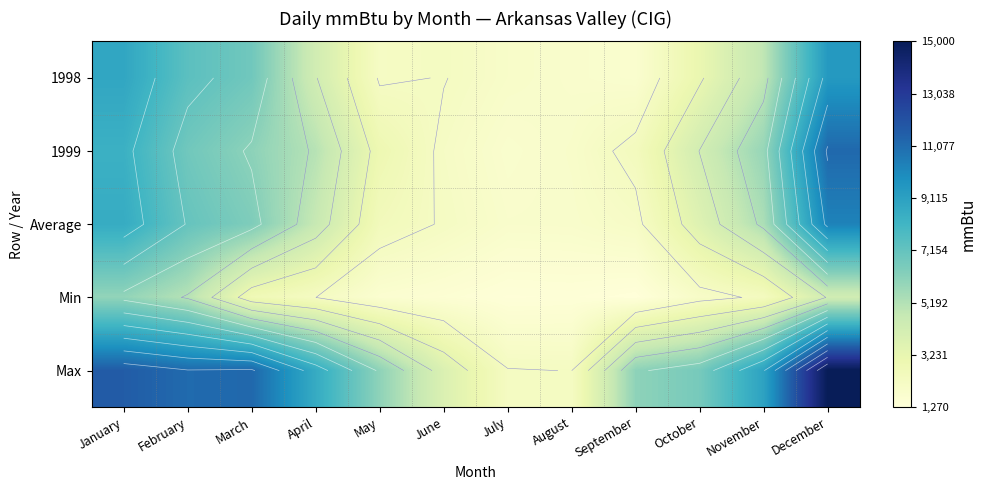

What is the maximum value for 1999?

11191.5